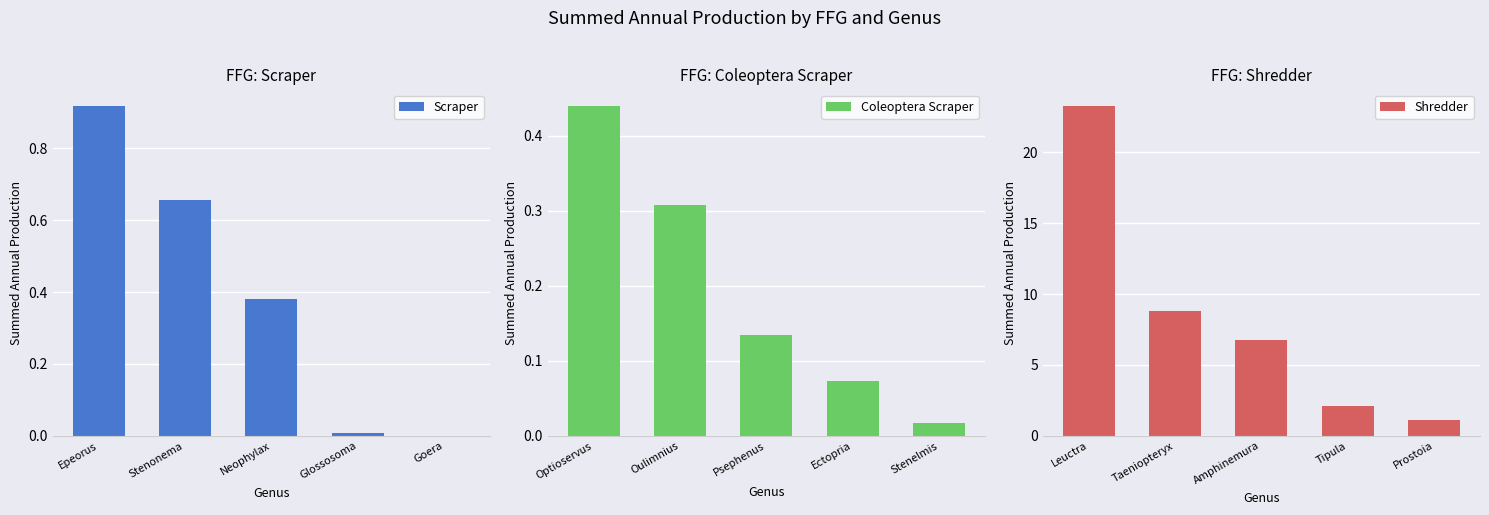

Which series has the largest total across all categories?

Shredder